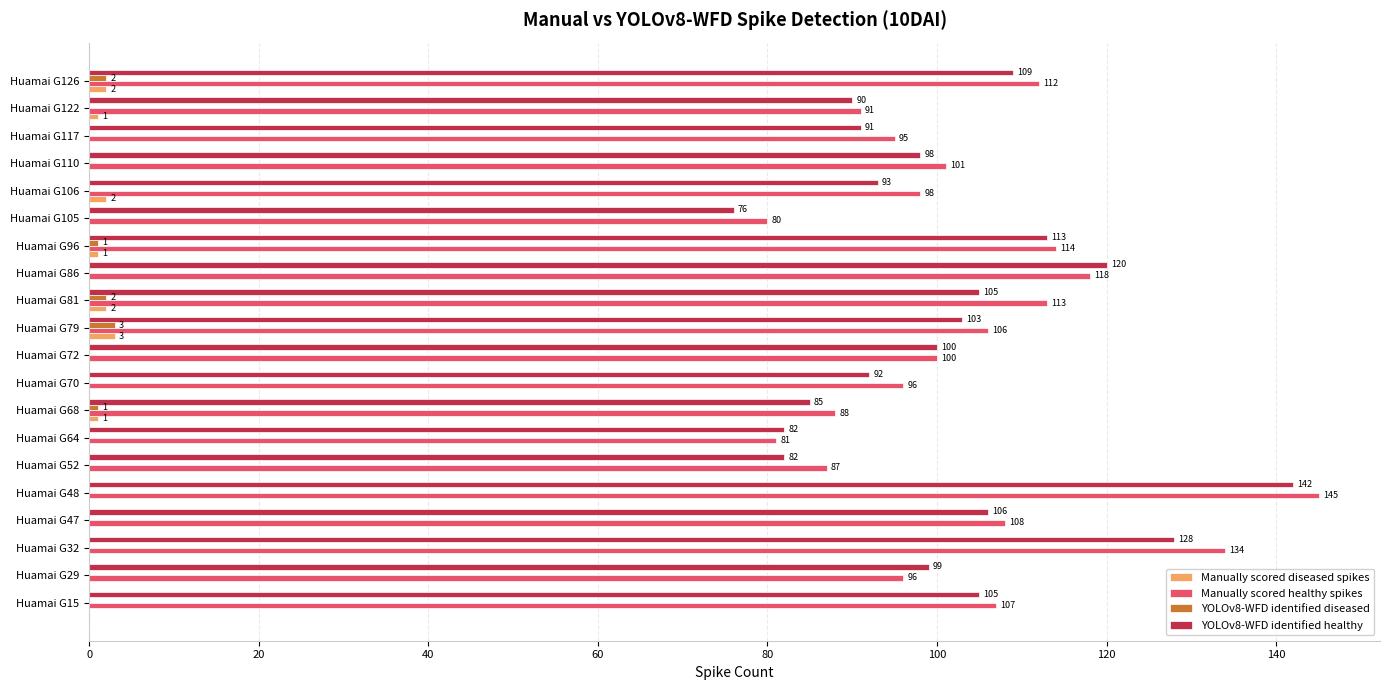

Which series has the largest total across all categories?

Manually scored healthy spikes